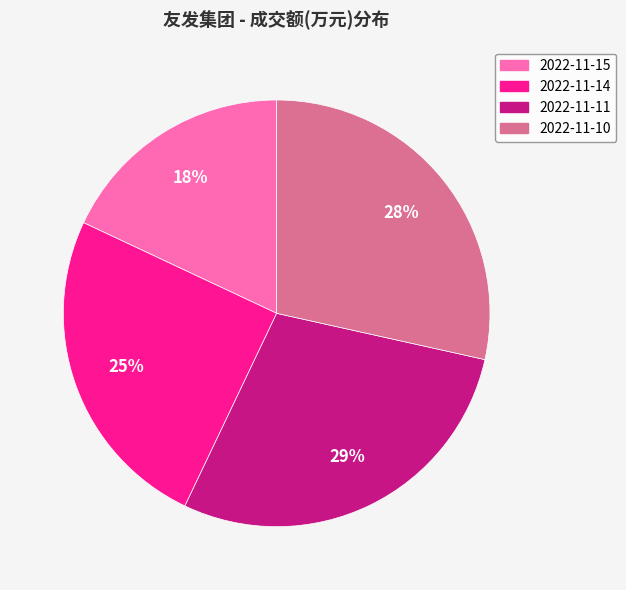

To the nearest percent, what is the difference between the largest and smallest slice percentages?

11%